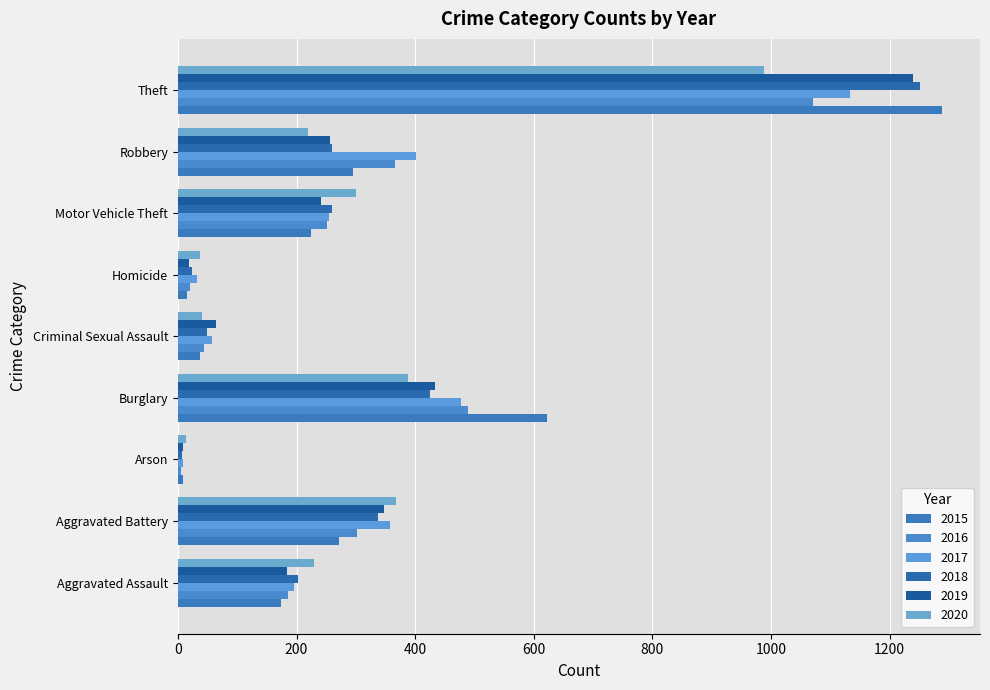

True or false: 2018 has a value of 259 at Robbery.

True